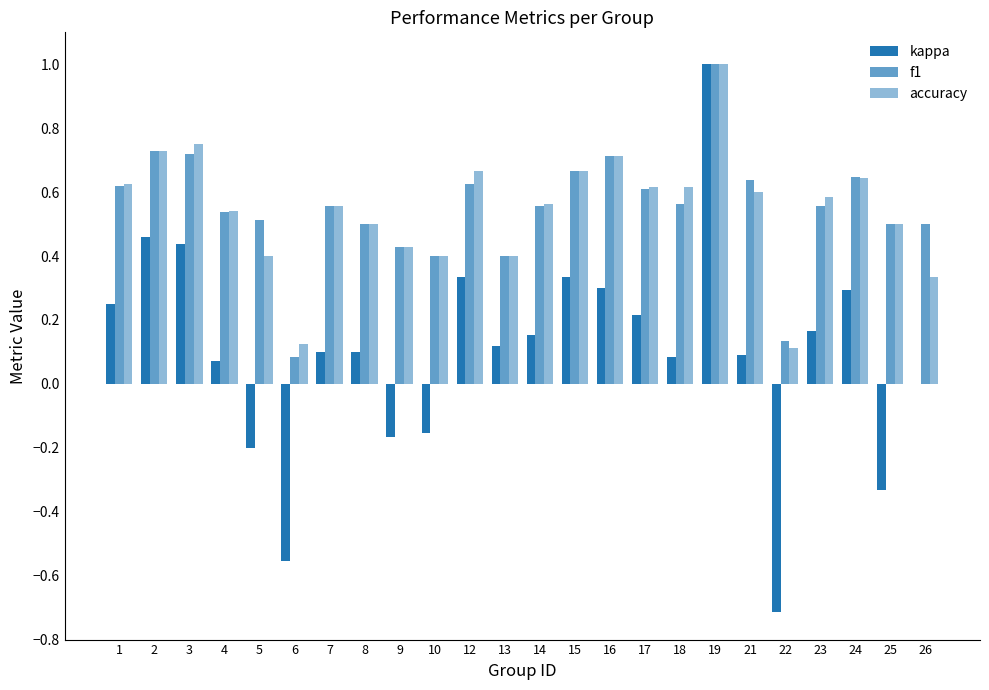

Rank the series at 7 from lowest to highest value.

kappa, f1, accuracy